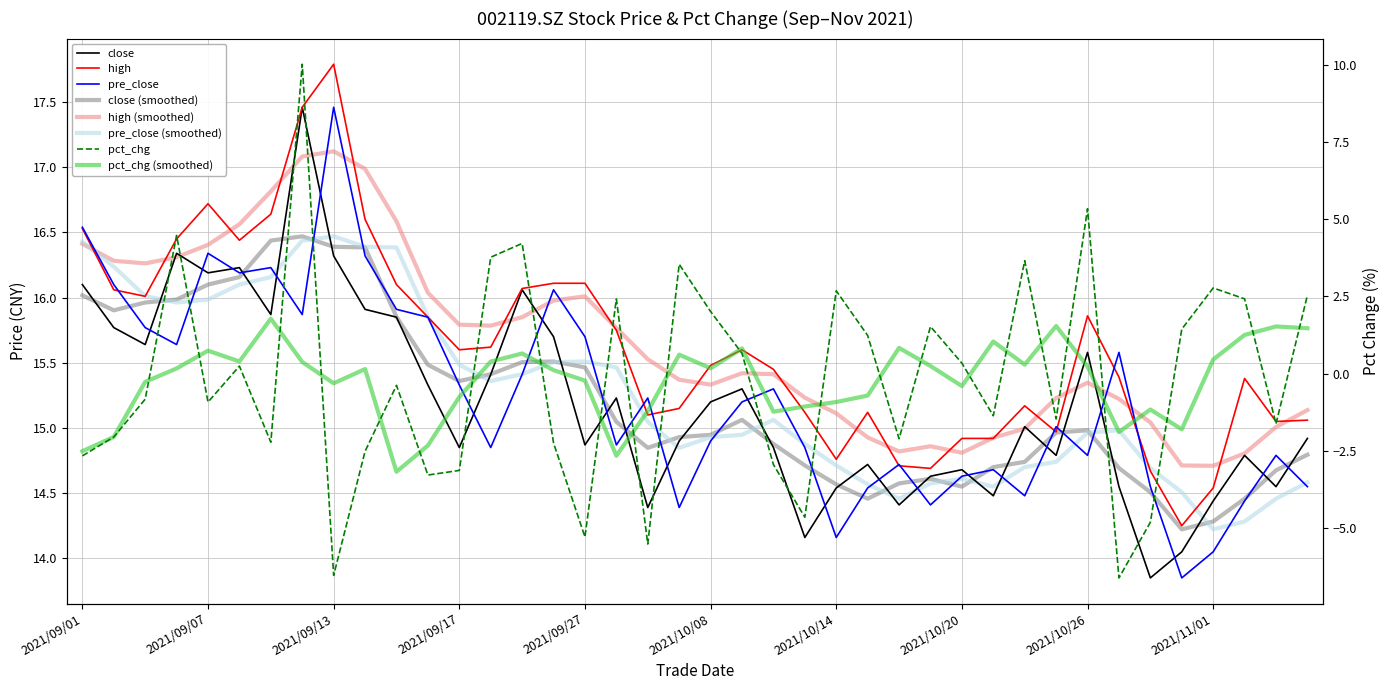

What is the spread (max minus min) of values at 2021/09/02?

18.1